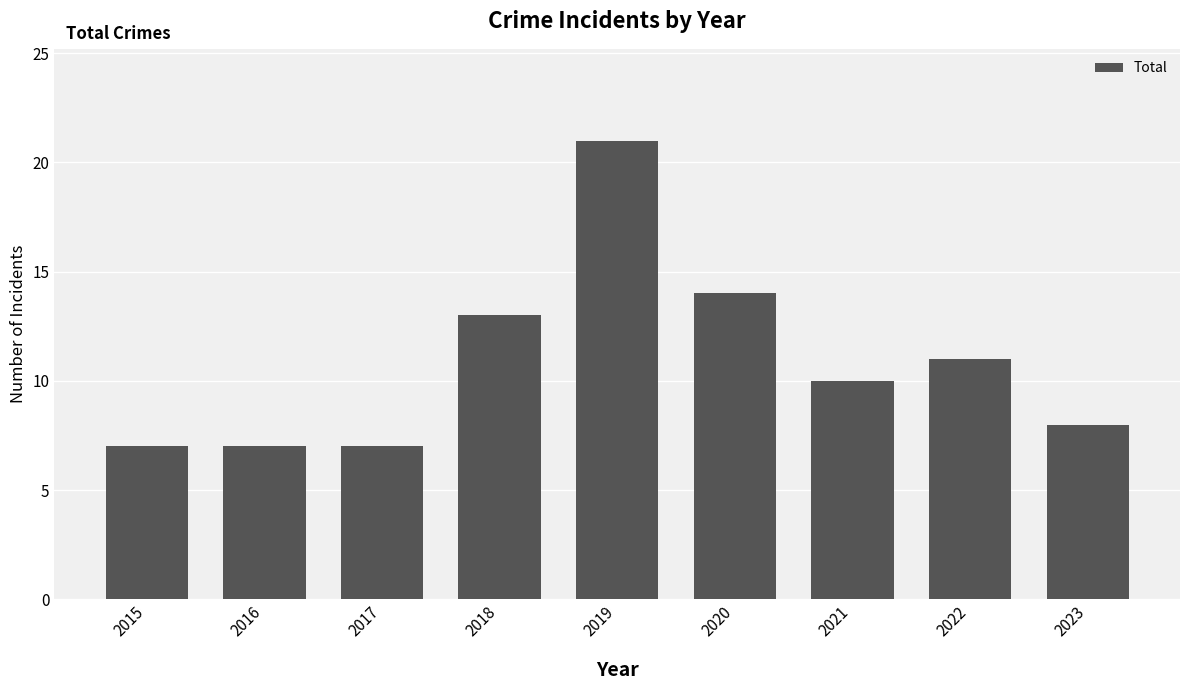

Which label corresponds to the largest value in the chart?

2019